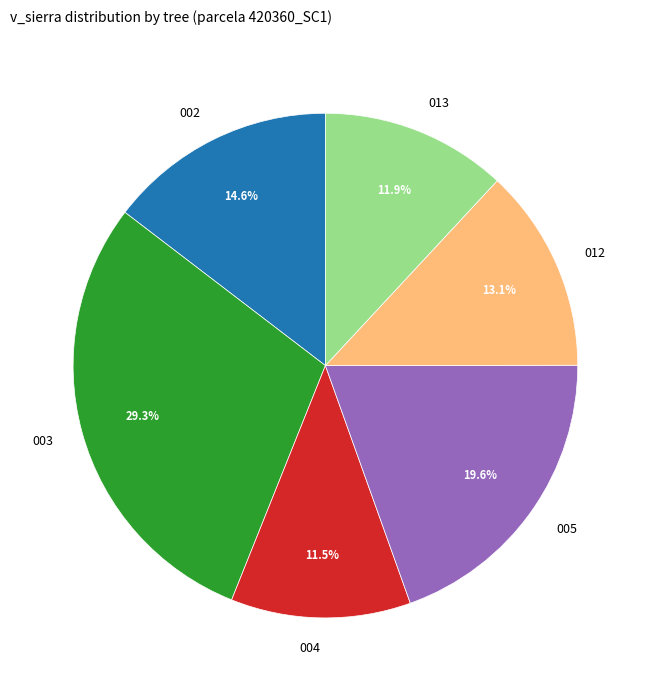

What is the ratio of the value at 003 to the value at 004?

2.5